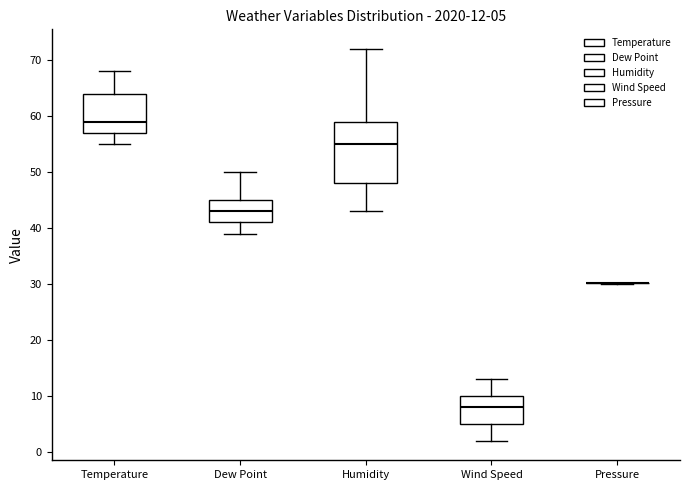

Which box is the tallest, from its lower edge to its upper edge?

Humidity